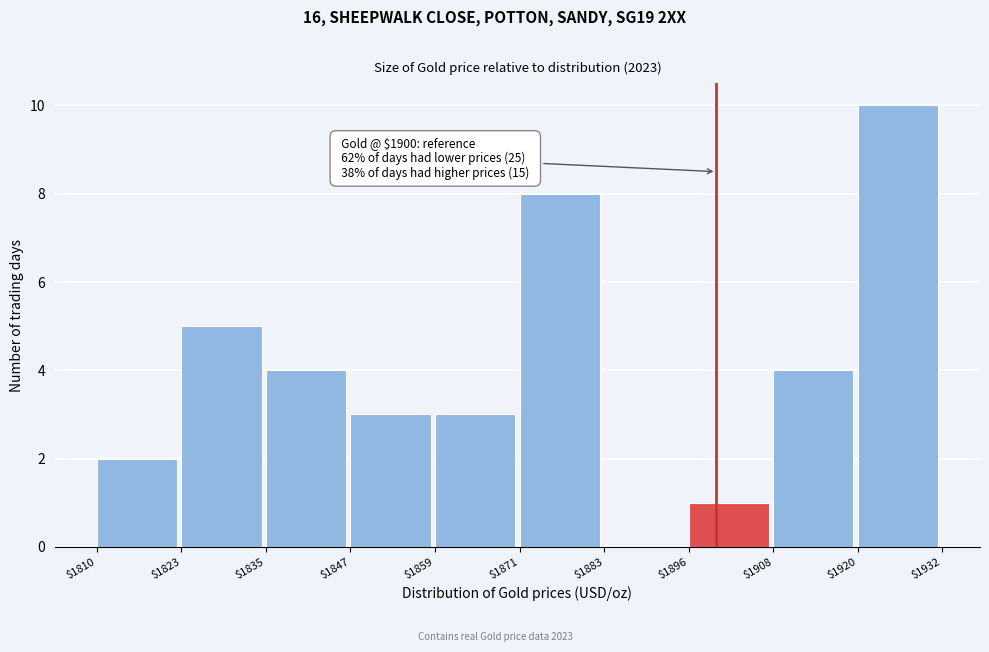

Over which range of the x-axis is the bar tallest?

$1920 to $1932